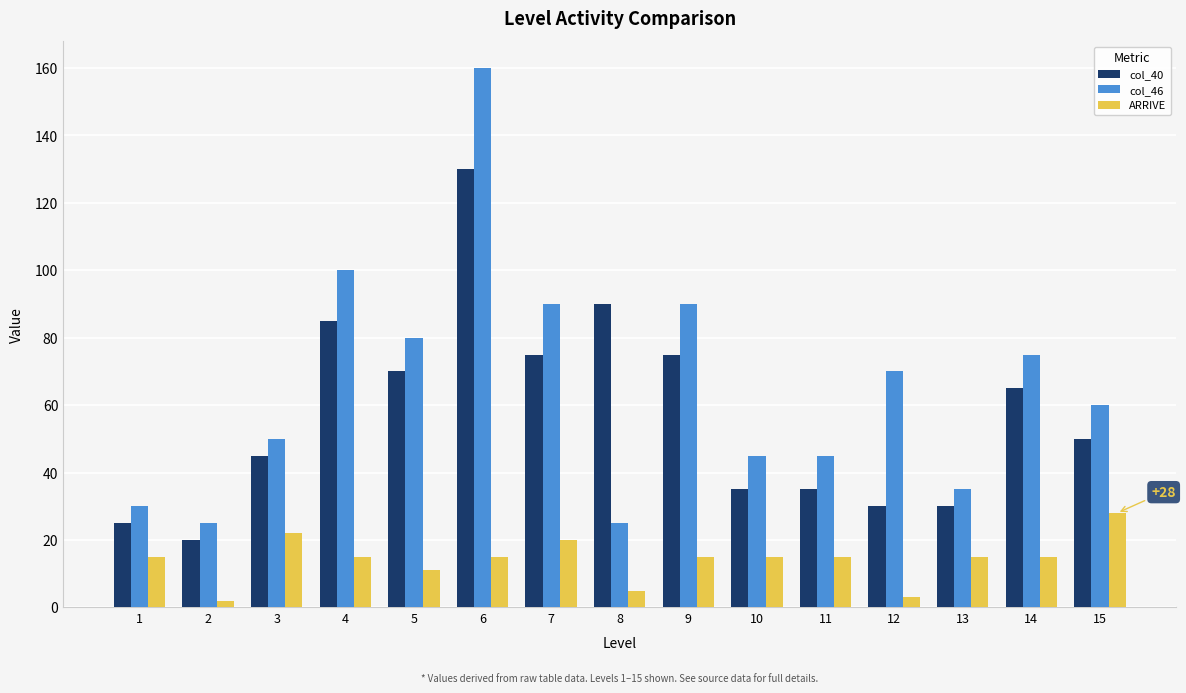

Reading left to right, what are all the values shown in this chart?

col_40: 25	20	45	85	70	130	75	90	75	35	35	30	30	65	50
col_46: 30	25	50	100	80	160	90	25	90	45	45	70	35	75	60
ARRIVE: 15	2	22	15	11	15	20	5	15	15	15	3	15	15	28